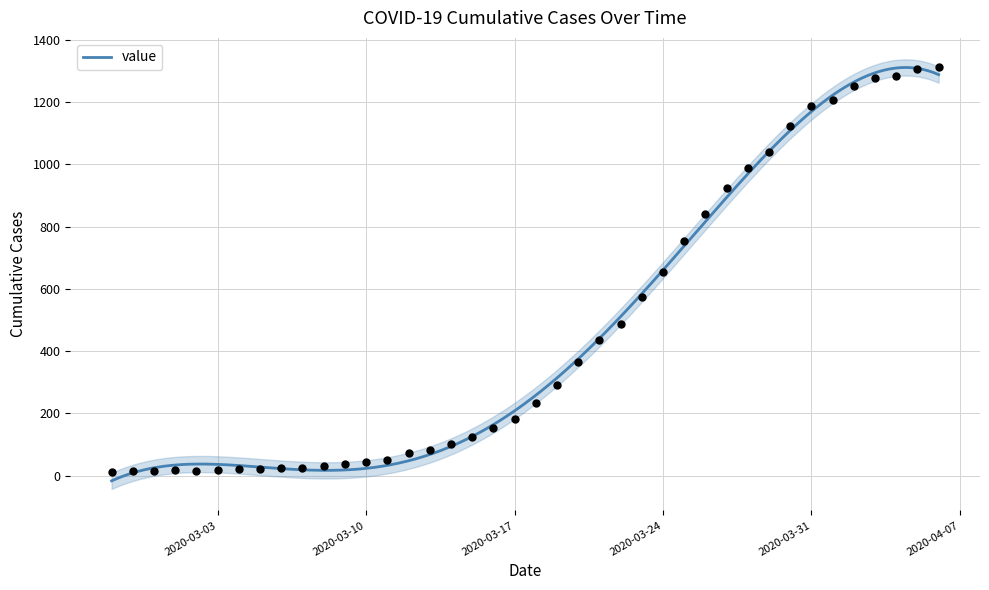

Approximately how many times larger is the value at 2020-03-25 compared to 2020-04-02?

0.6